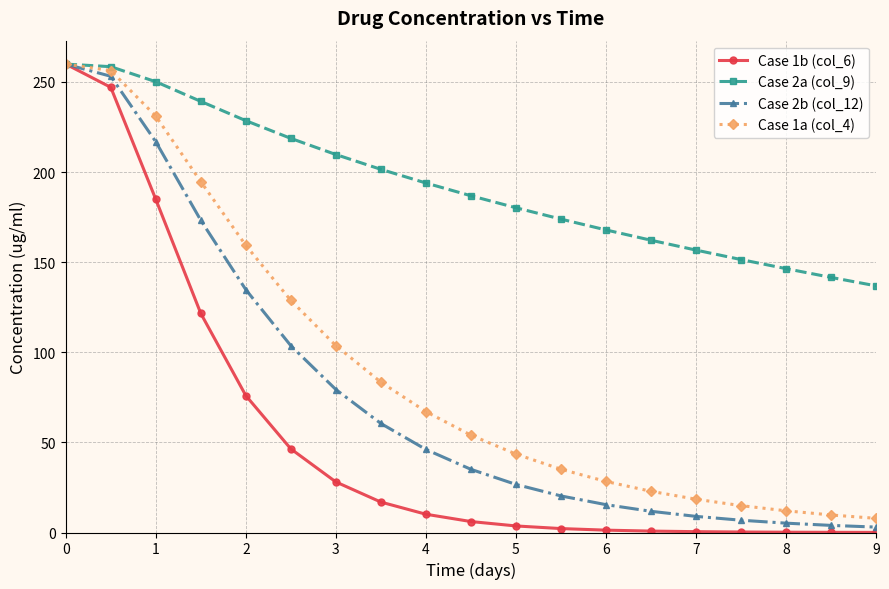

What is the highest value of the Case 2b (col_12) series?

259.9